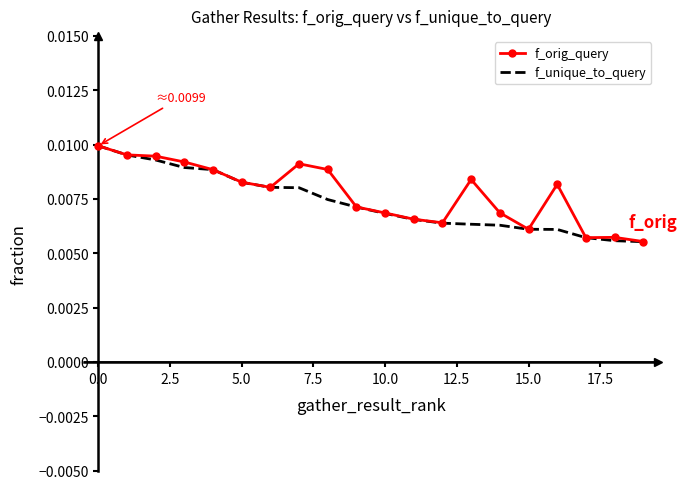

True or false: f_orig_query and f_unique_to_query intersect in this chart.

False